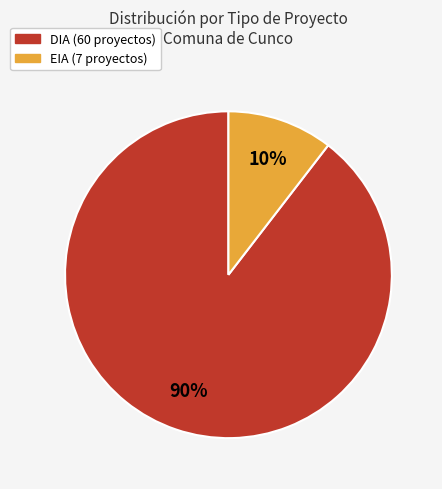

To the nearest percent, what percentage of the pie is EIA?

10%